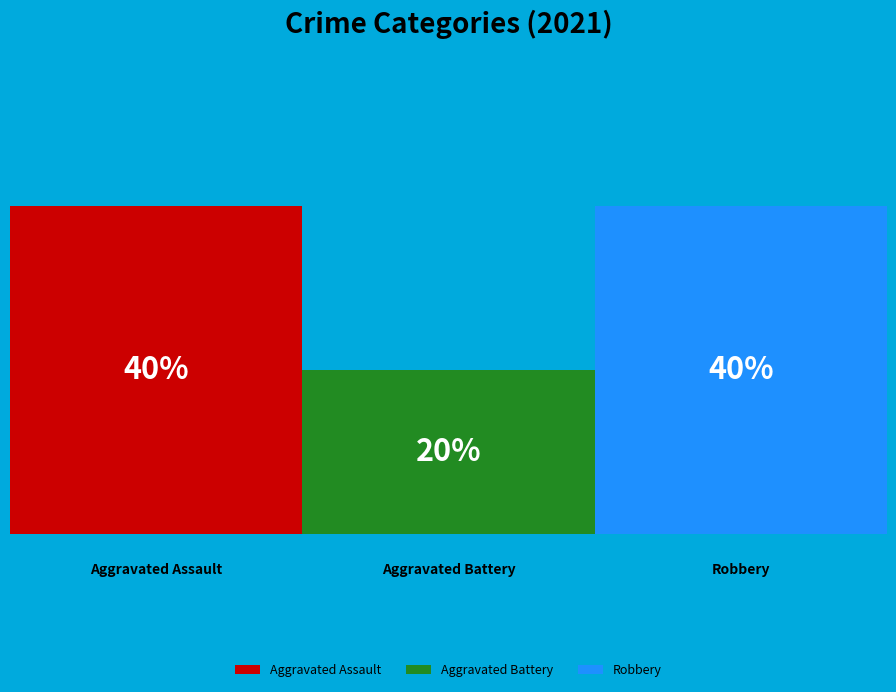

What percentage do Aggravated Assault and Robbery together represent?

80.0%